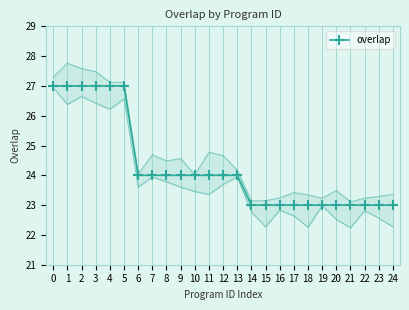

List the labels in order of value, largest first.

0, 1, 2, 3, 4, 5, 6, 7, 8, 9, 10, 11, 12, 13, 14, 15, 16, 17, 18, 19, 20, 21, 22, 23, 24